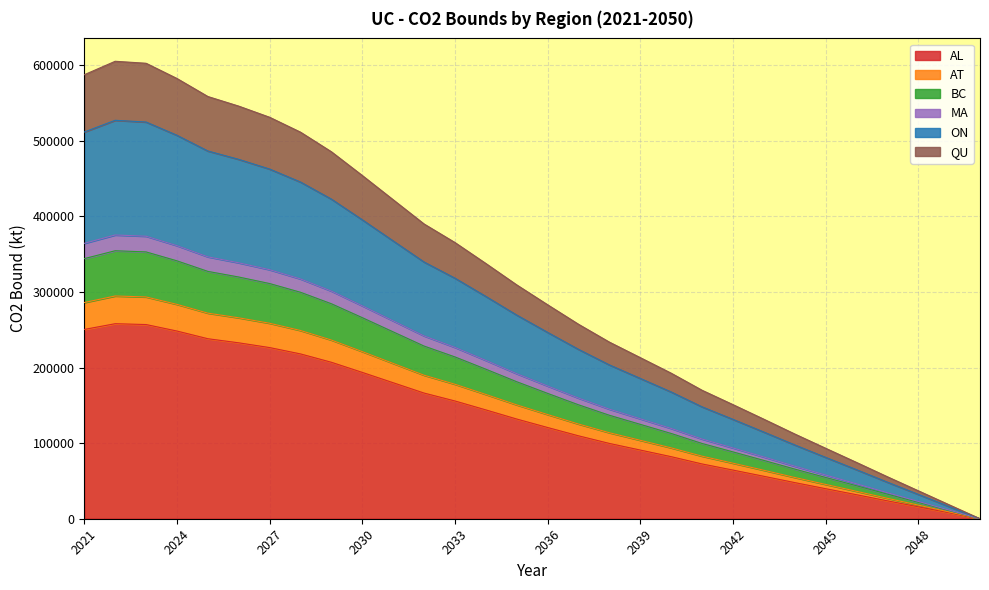

What is the maximum value for AL?

258065.2